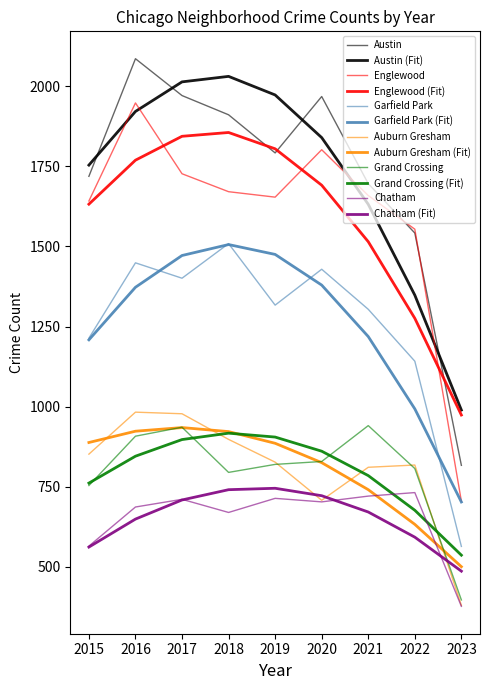

What is the sum of all Englewood values?

14362